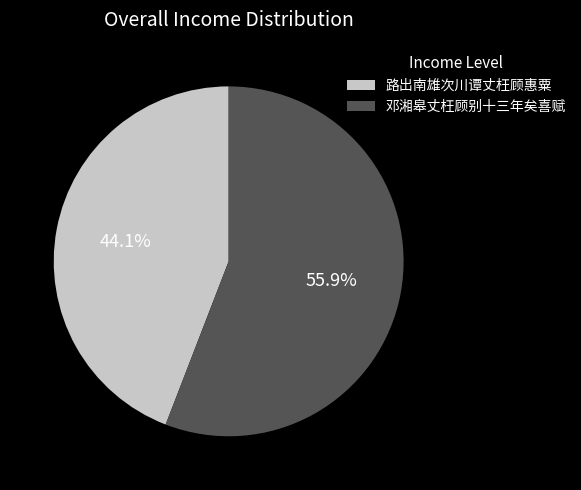

What percentage is NOT represented by 邓湘皋丈枉顾别十三年矣喜赋?

44.1%